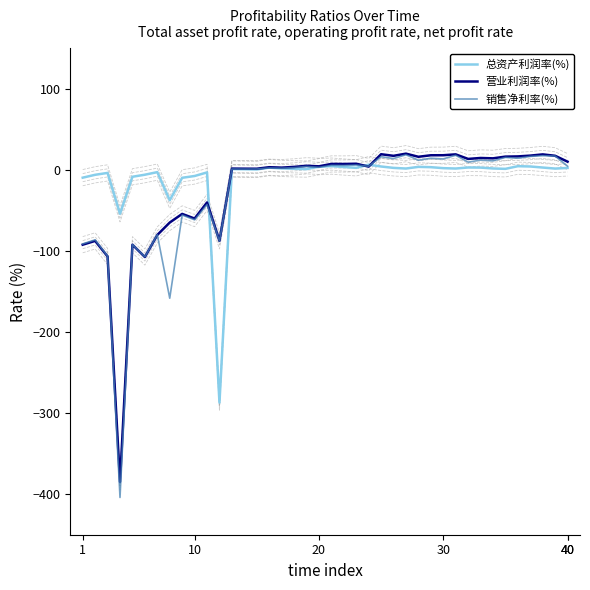

What is the sum of all 总资产利润率(%) values?

-360.3